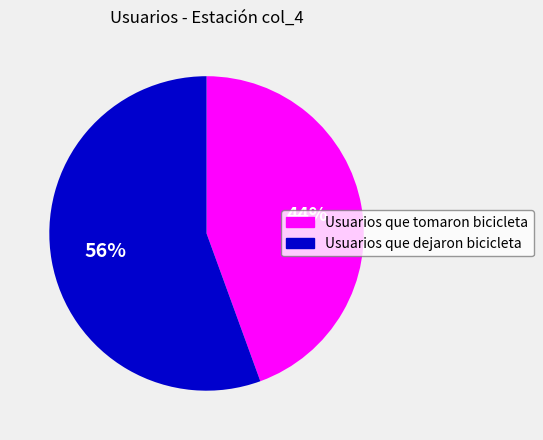

To the nearest percent, what is the combined percentage of Usuarios que dejaron bicicleta and Usuarios que tomaron bicicleta?

100%